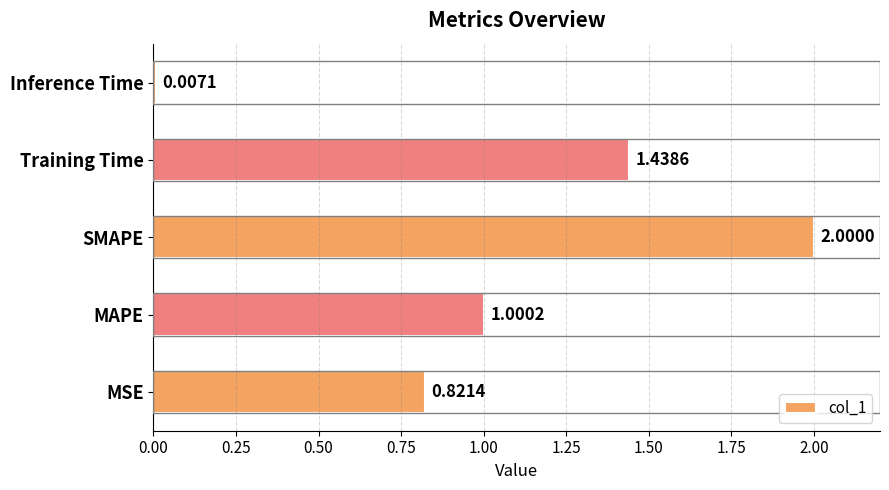

What is the greatest value displayed?

2.0